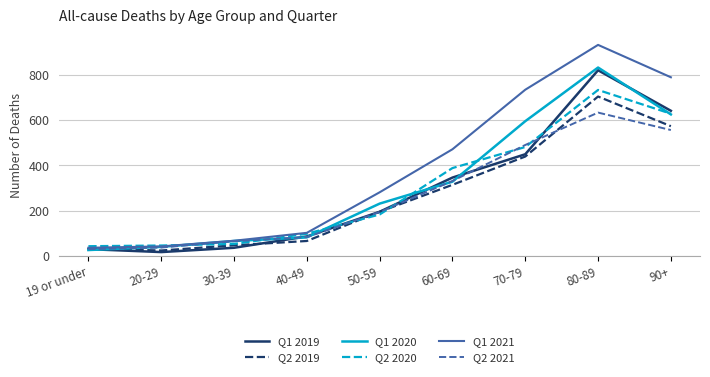

What is the sum of all Q1 2020 values?

2825